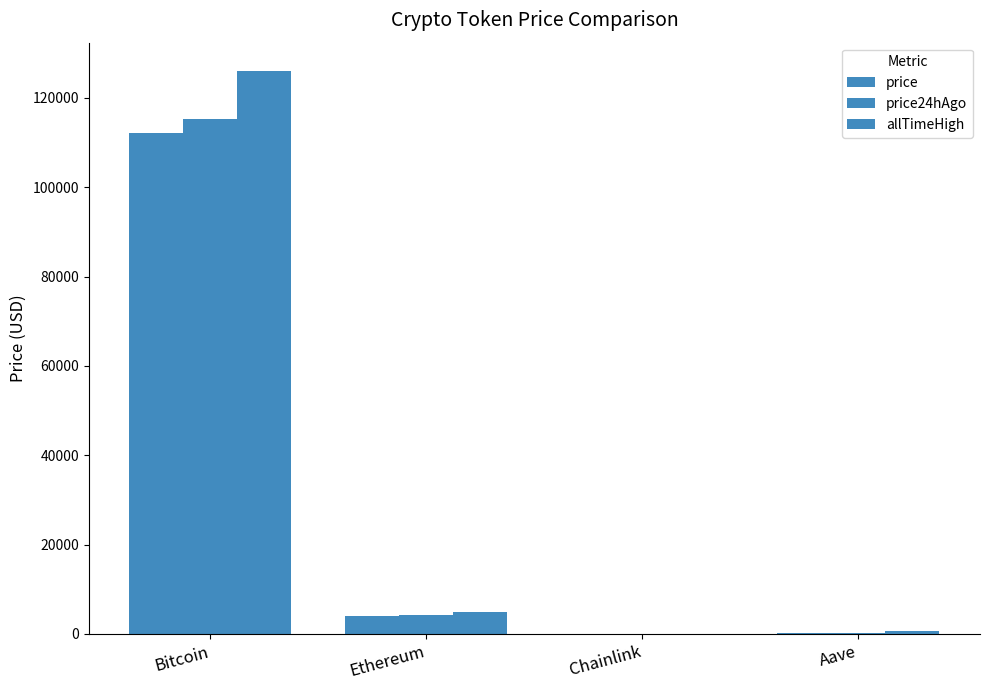

Is it true that price equals 242.5 at Aave?

True